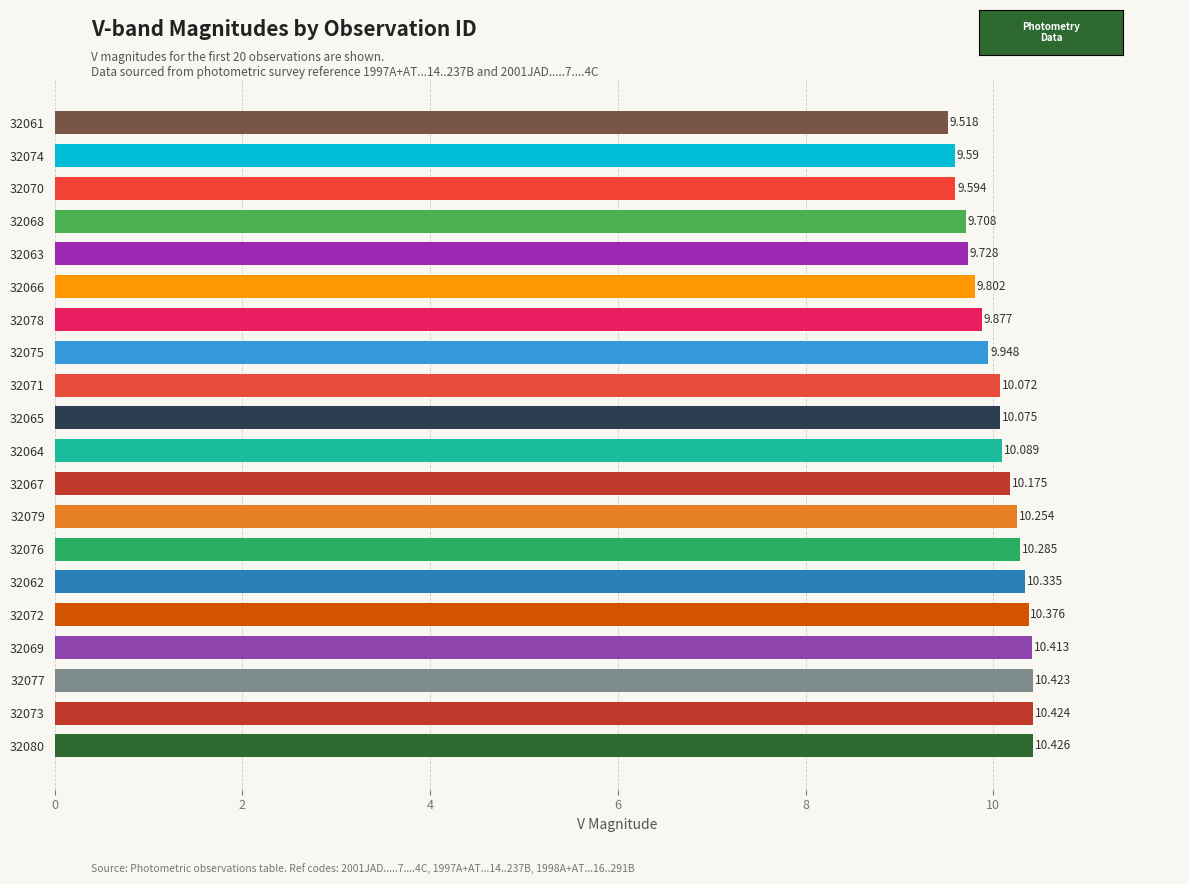

What is the sum of all values?

201.1